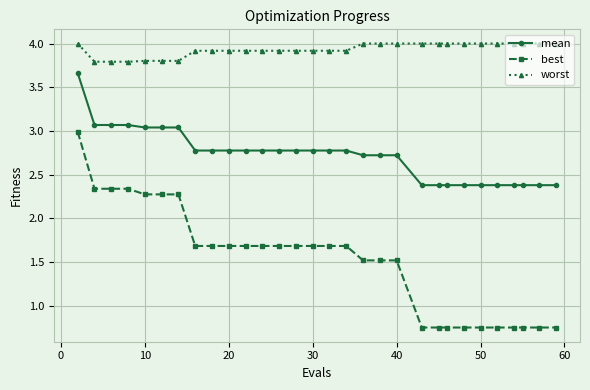

What is the sum of all mean values?

81.7